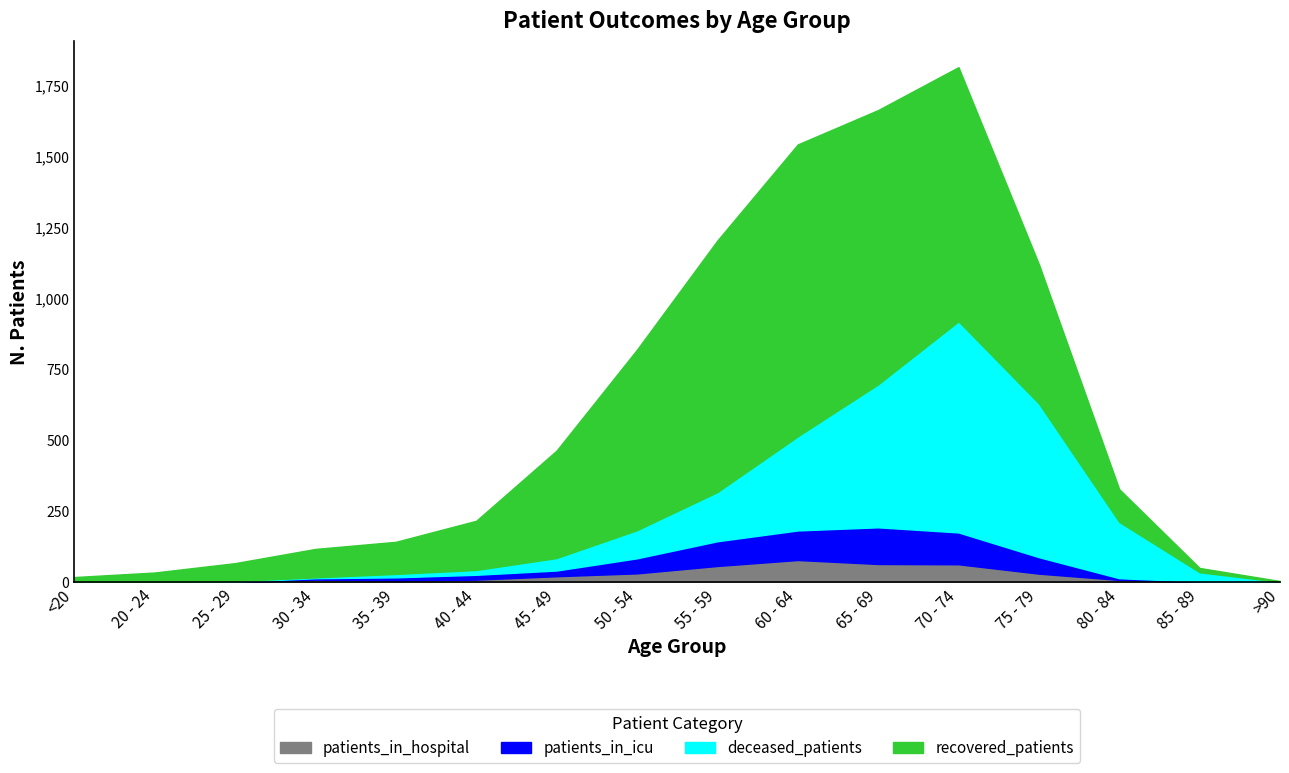

Reading left to right, what are all the values shown in this chart?

recovered_patients: <20=16	20 - 24=32	25 - 29=63	30 - 34=100	35 - 39=113	40 - 44=173	45 - 49=378	50 - 54=635	55 - 59=885	60 - 64=1027	65 - 69=965	70 - 74=894	75 - 79=490	80 - 84=115	85 - 89=15	>90=3
patients_in_icu: <20=0	20 - 24=1	25 - 29=2	30 - 34=5	35 - 39=12	40 - 44=17	45 - 49=20	50 - 54=53	55 - 59=87	60 - 64=104	65 - 69=129	70 - 74=112	75 - 79=58	80 - 84=6	85 - 89=2	>90=0
deceased_patients: <20=2	20 - 24=0	25 - 29=3	30 - 34=3	35 - 39=12	40 - 44=17	45 - 49=44	50 - 54=99	55 - 59=173	60 - 64=331	65 - 69=503	70 - 74=743	75 - 79=541	80 - 84=198	85 - 89=33	>90=2
patients_in_hospital: <20=1	20 - 24=2	25 - 29=0	30 - 34=10	35 - 39=6	40 - 44=10	45 - 49=22	50 - 54=32	55 - 59=58	60 - 64=79	65 - 69=65	70 - 74=64	75 - 79=31	80 - 84=9	85 - 89=1	>90=0